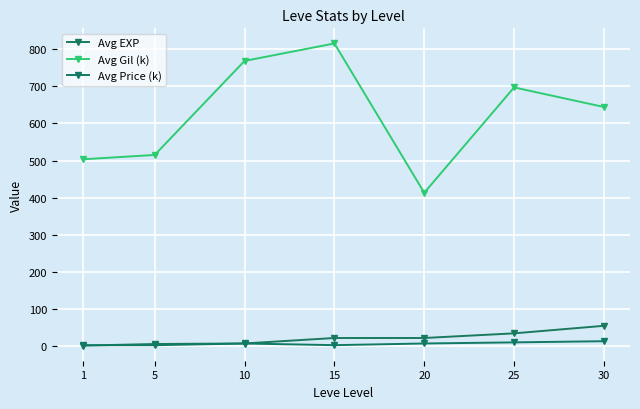

Which has a higher value, 15 or 30?

30